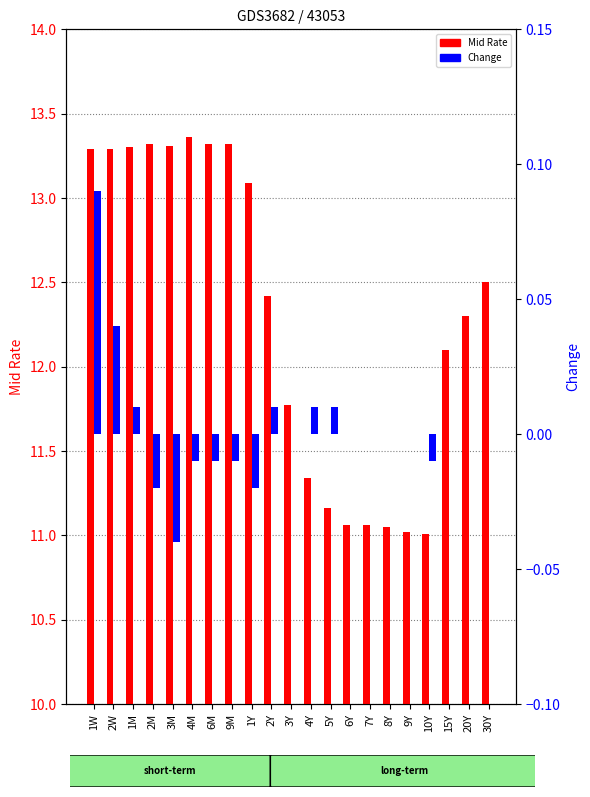

True or false: Change has a value of 0.1 at 6Y.

False